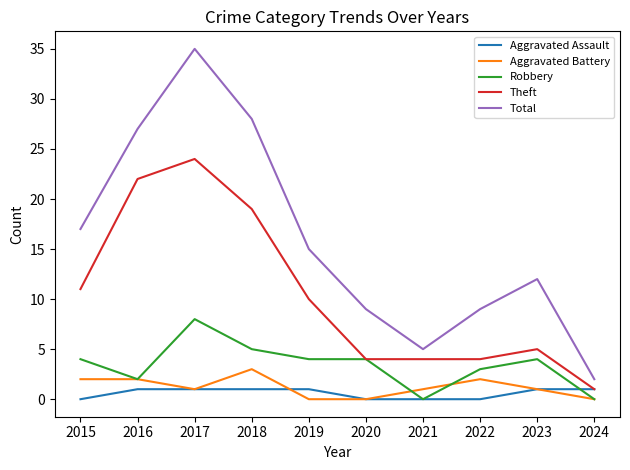

True or false: Aggravated Battery and Total intersect in this chart.

False